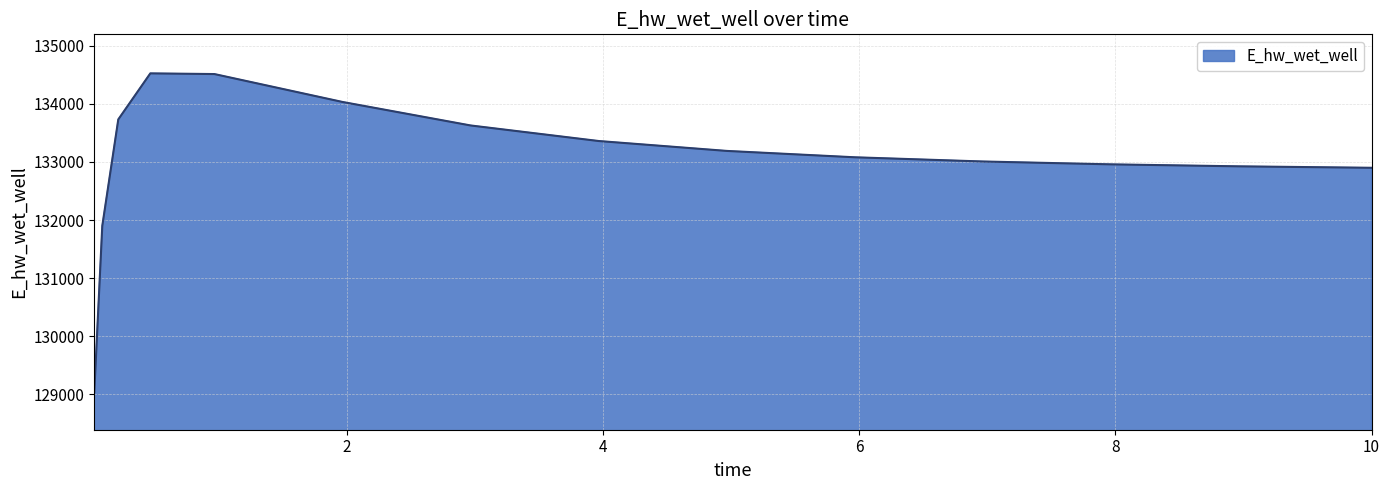

What is the maximum value shown in the chart?

134526.1